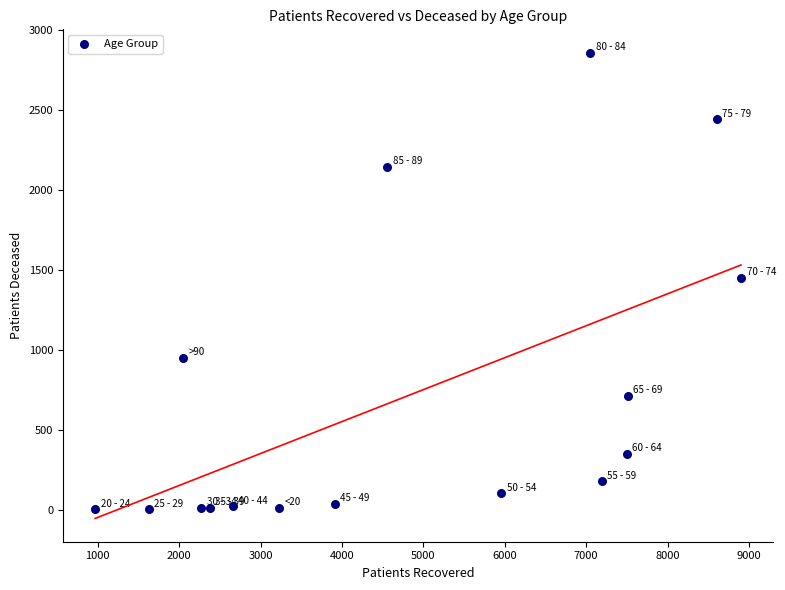

What is the range of X values (max minus min)?

7932